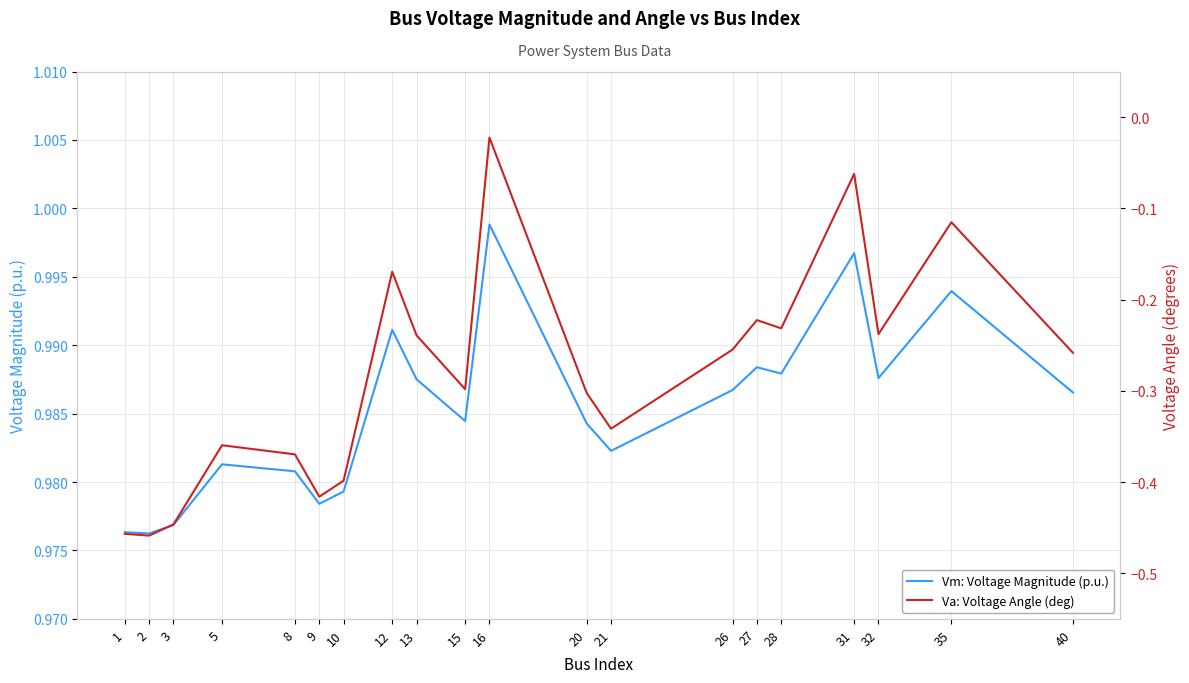

In Va: Voltage Angle (deg), how many points are higher than both neighbors (excluding endpoints)?

6